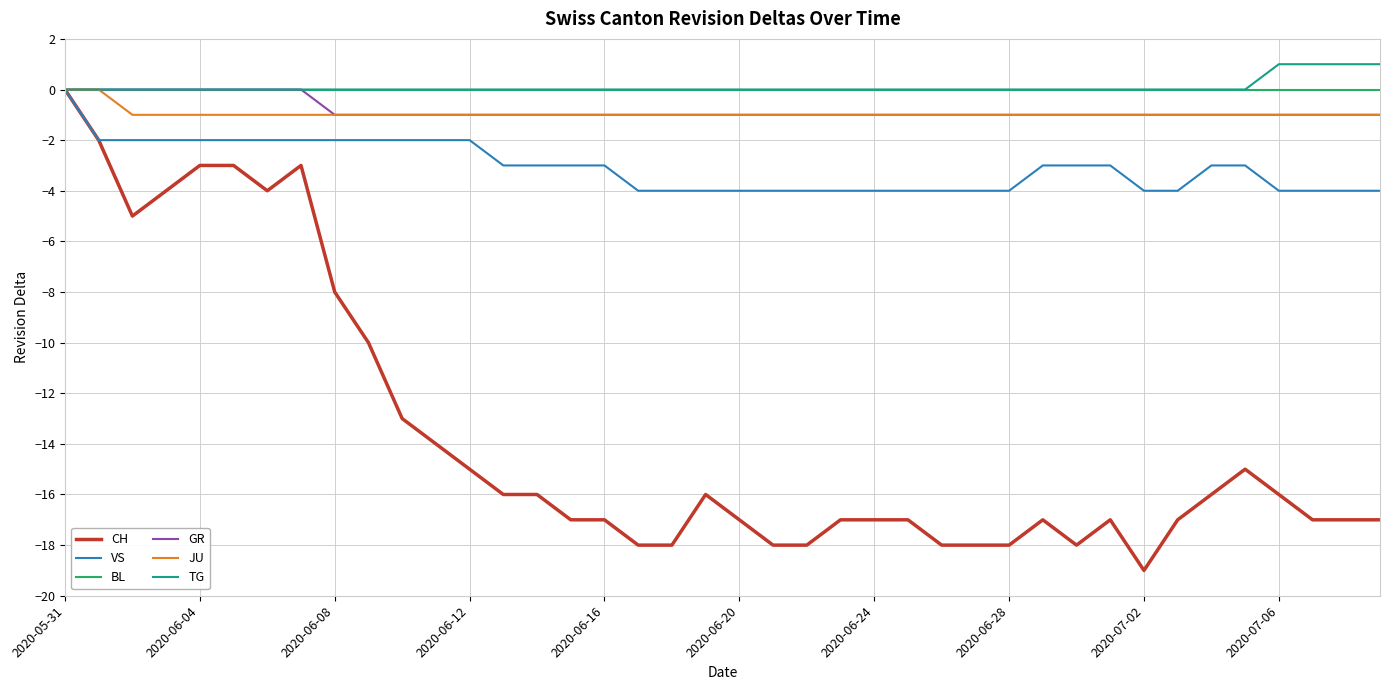

Which series has the largest range (max minus min)?

CH